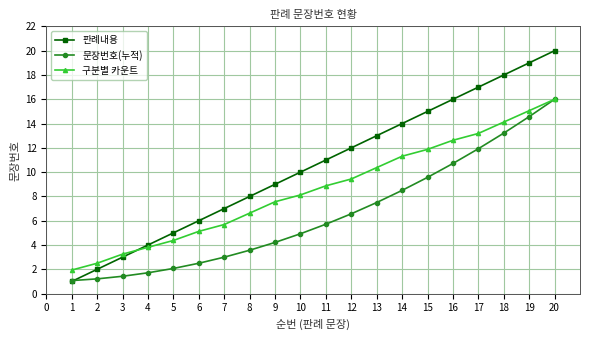

How many data points in 판례내용 are less than 11?

10